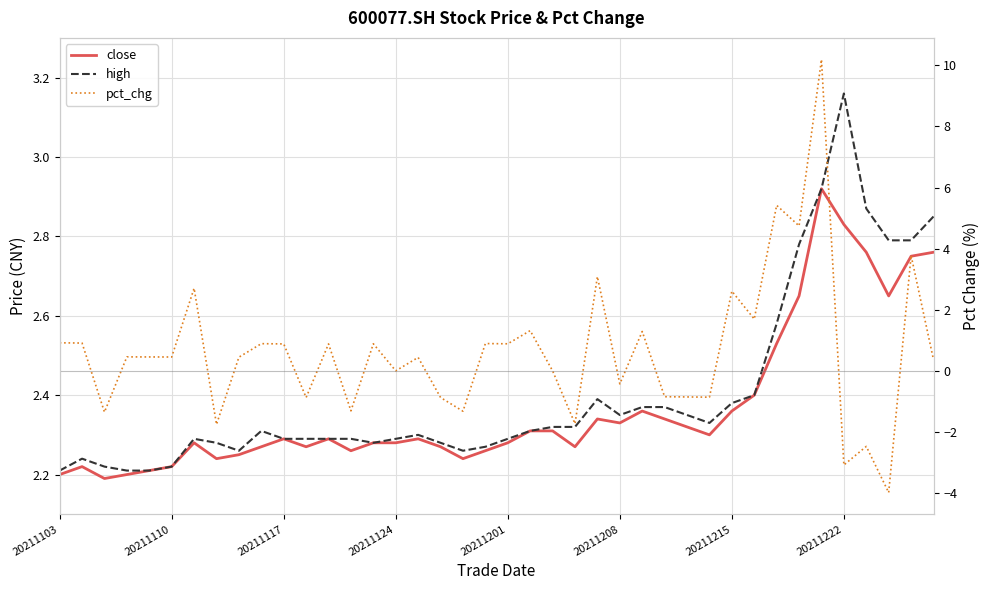

How many lines are shown in the chart?

3